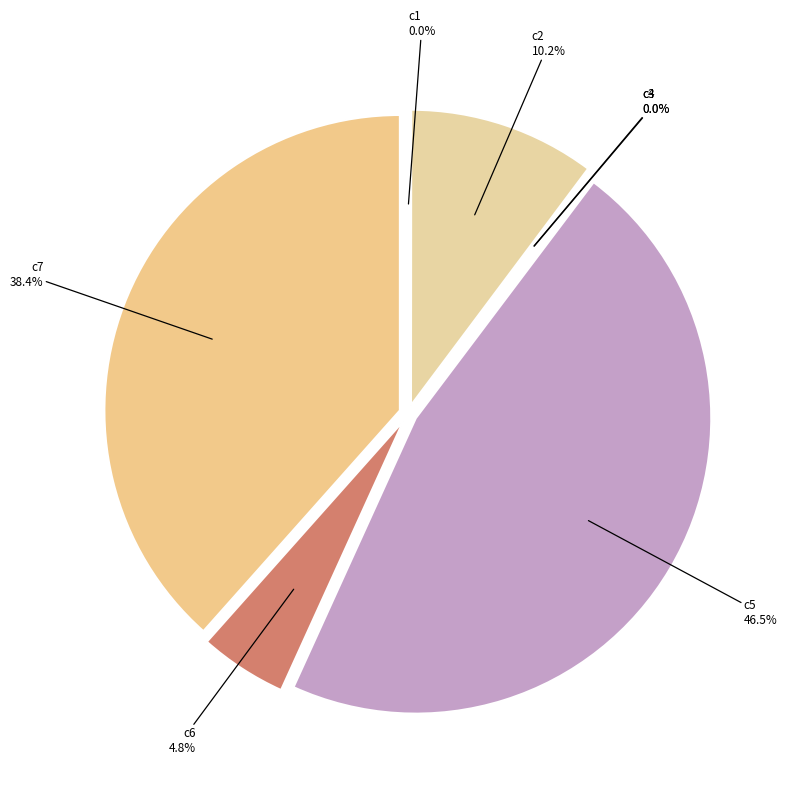

What is the smallest slice in the pie chart?

c3